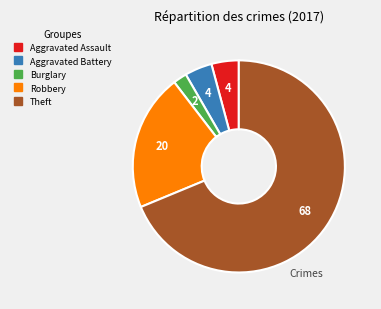

Is there any slice that represents more than half of the pie?

Yes